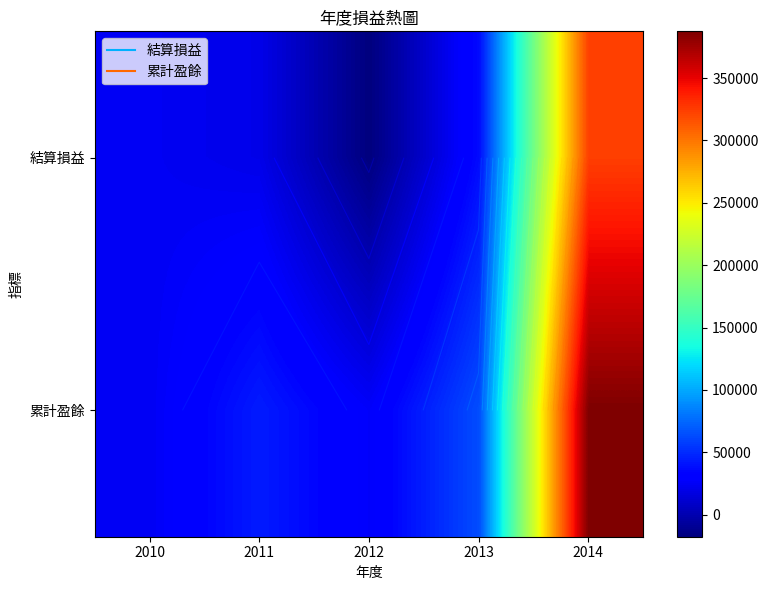

How many data points does each series have?

5